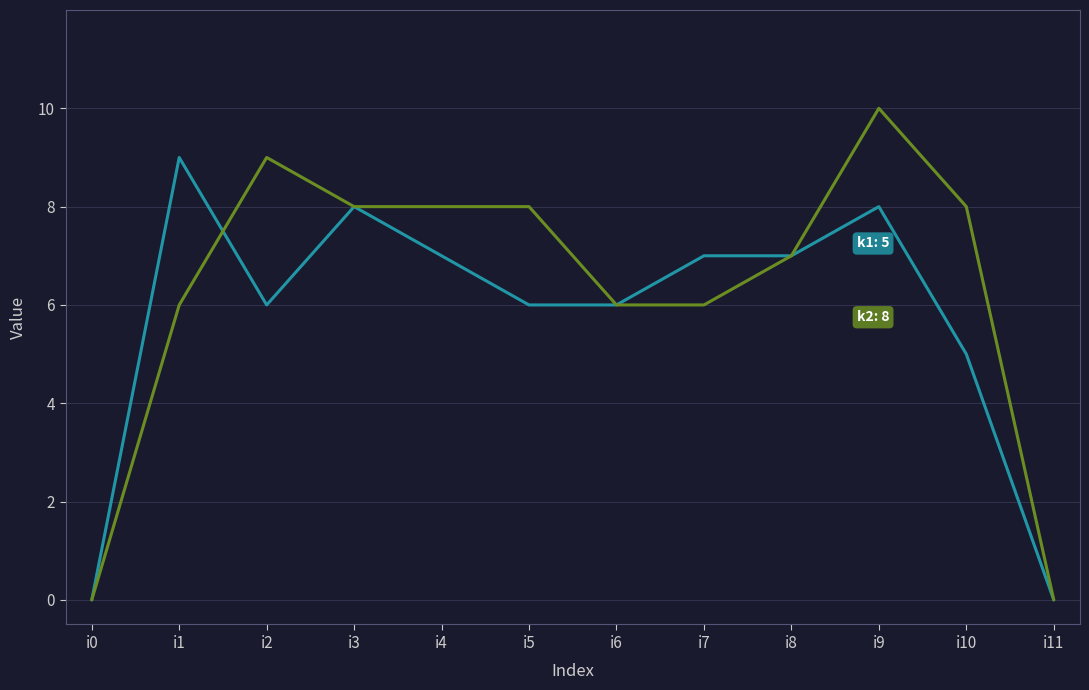

Reading left to right, extract all data points from this chart.

k1: 0	9	6	8	7	6	6	7	7	8	5	0
k2: 0	6	9	8	8	8	6	6	7	10	8	0